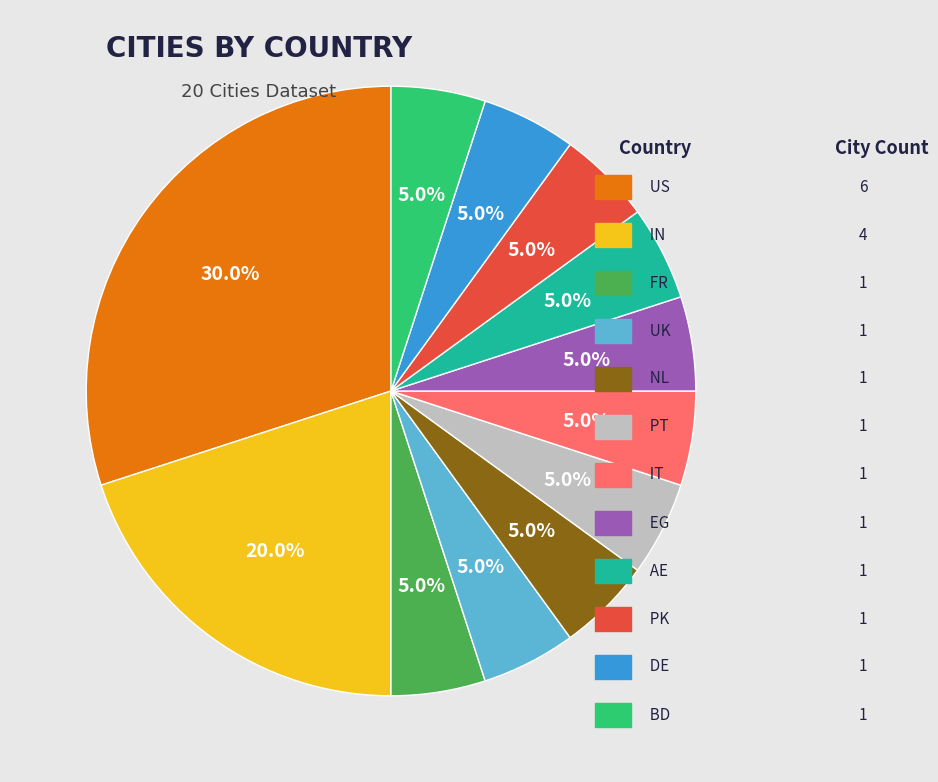

Is there a majority slice in this chart?

No